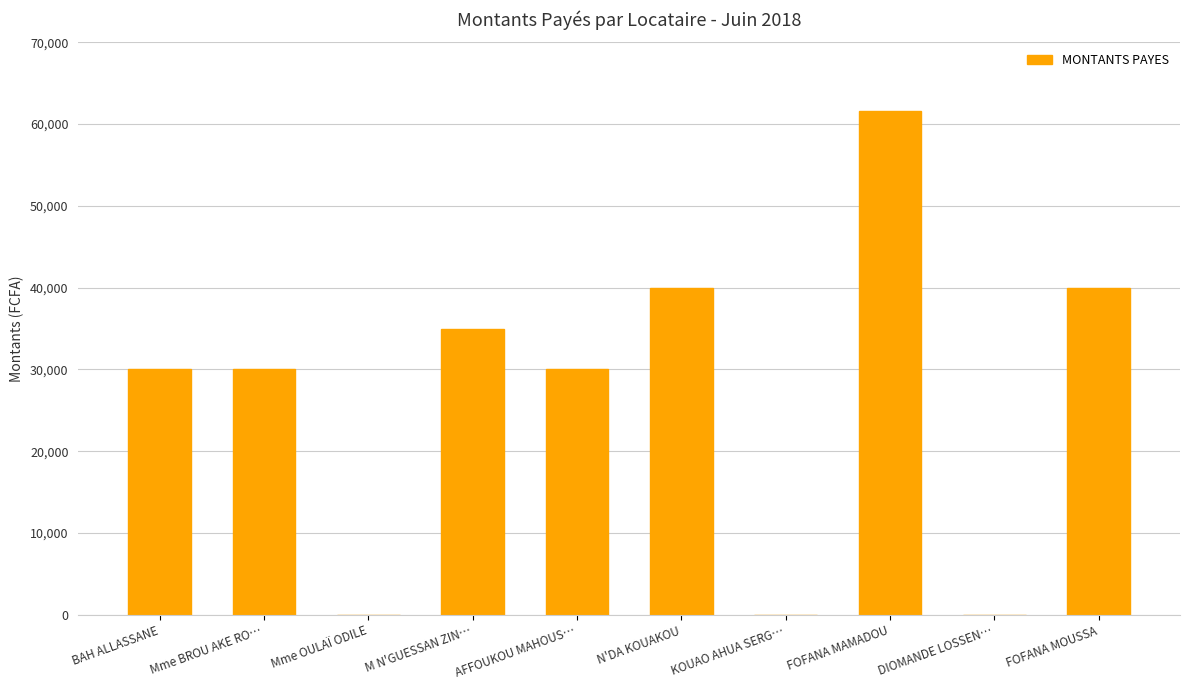

The value at M N'GUESSAN ZIN… is 35000. True or false?

True